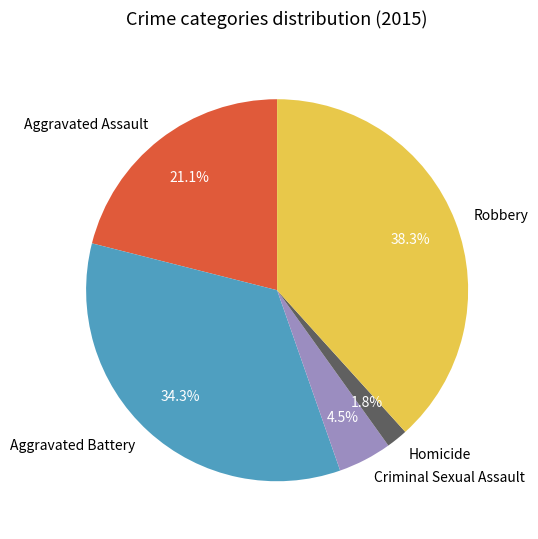

Which has a higher value, Homicide or Aggravated Assault?

Aggravated Assault